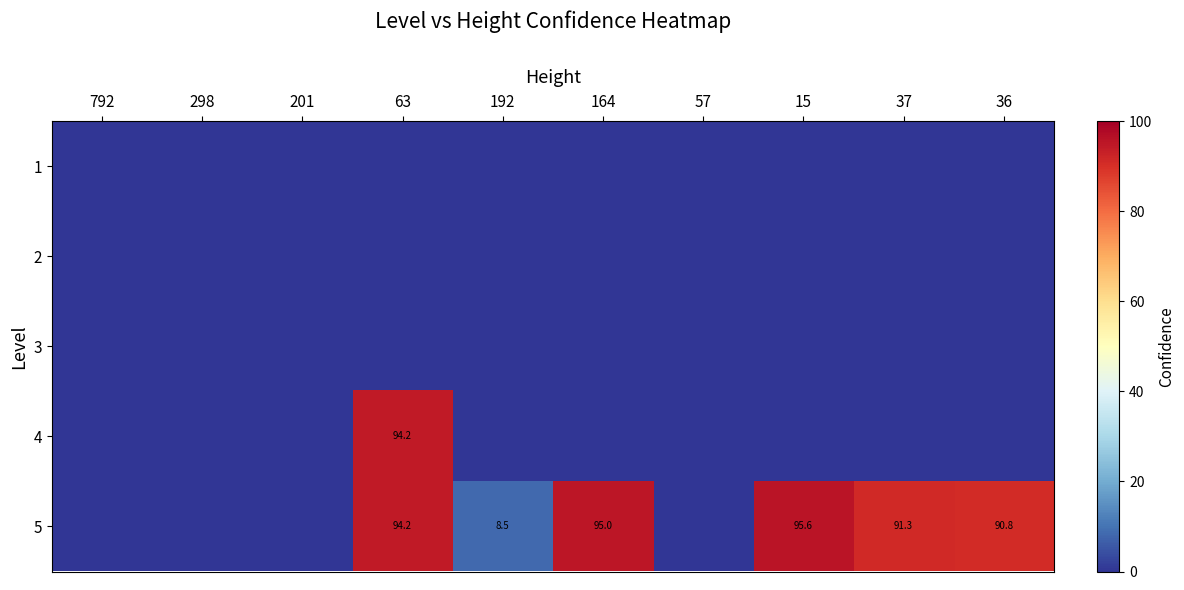

Is it true that 5 equals 95.6 at 15?

True